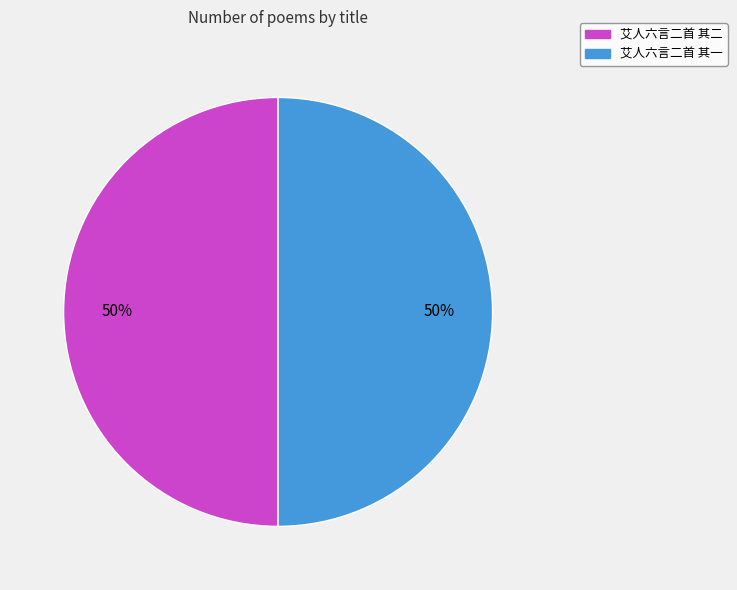

Approximately how many times larger is the value at 艾人六言二首 其二 compared to 艾人六言二首 其一?

1.0